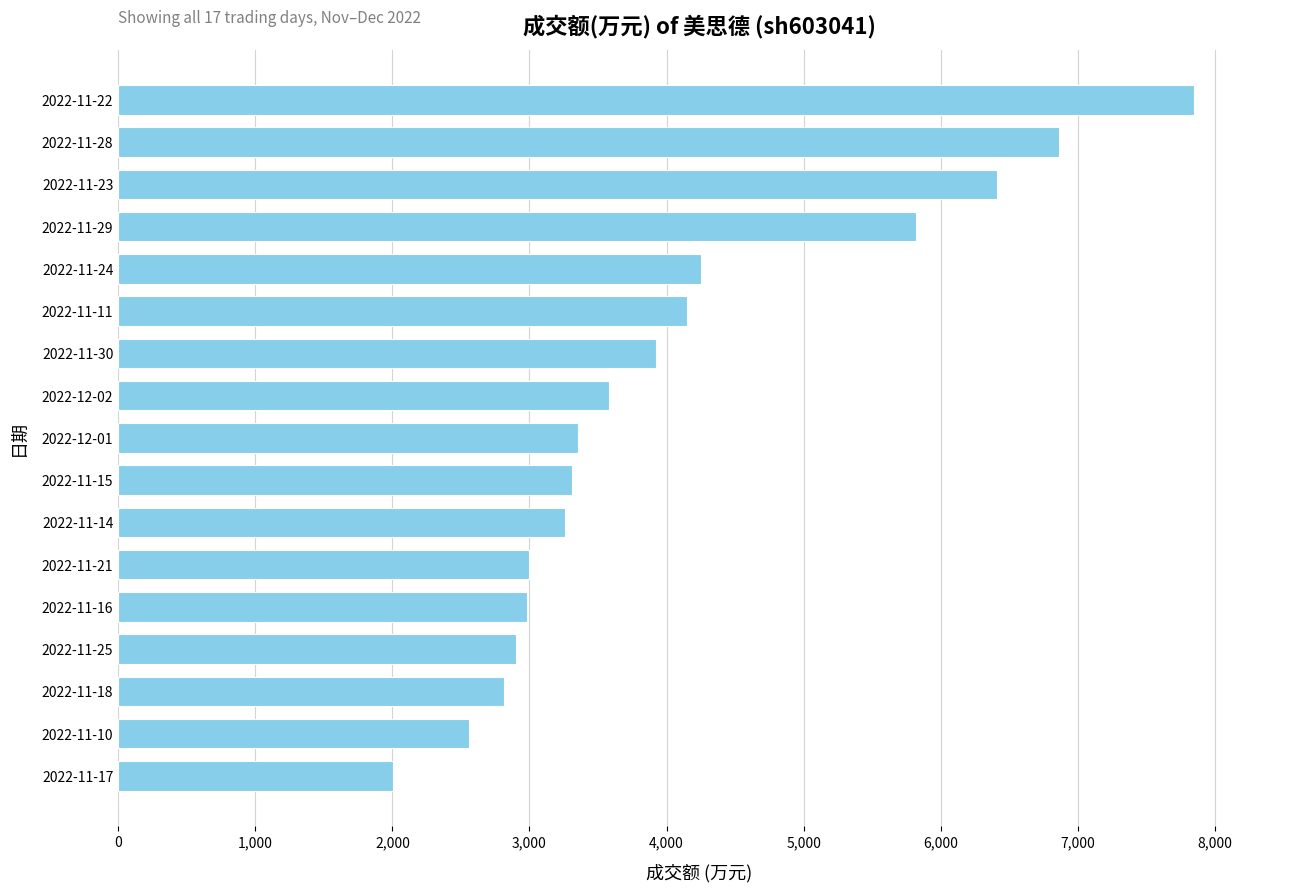

Between 2022-11-17 and 2022-11-25, which is larger?

2022-11-25